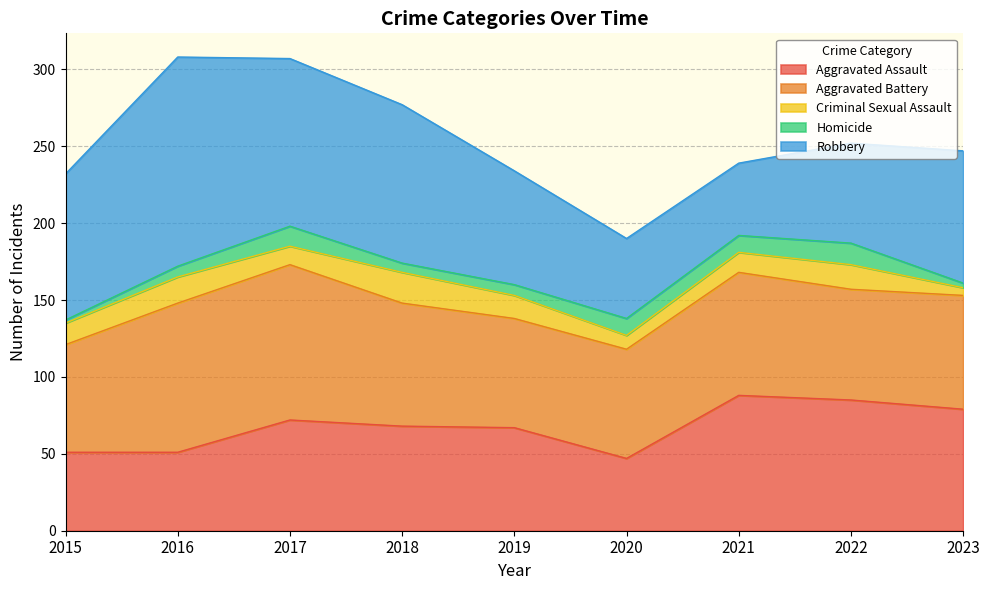

Which category has the highest value in the Criminal Sexual Assault series?

2018